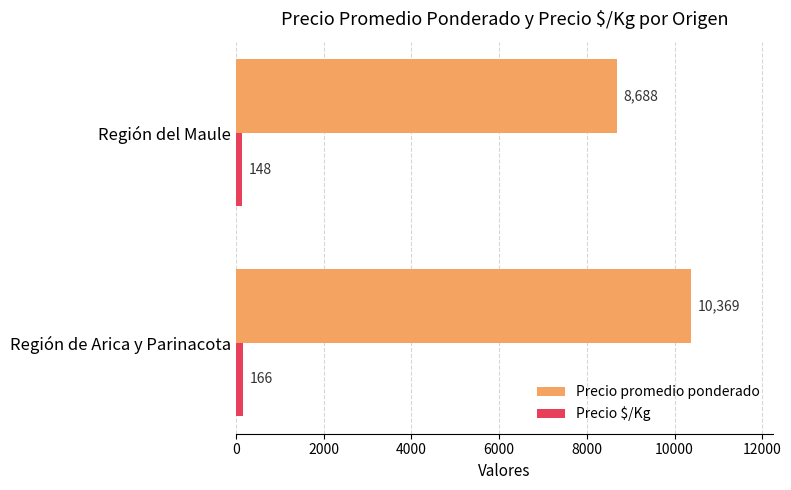

How many distinct data groups are displayed?

2